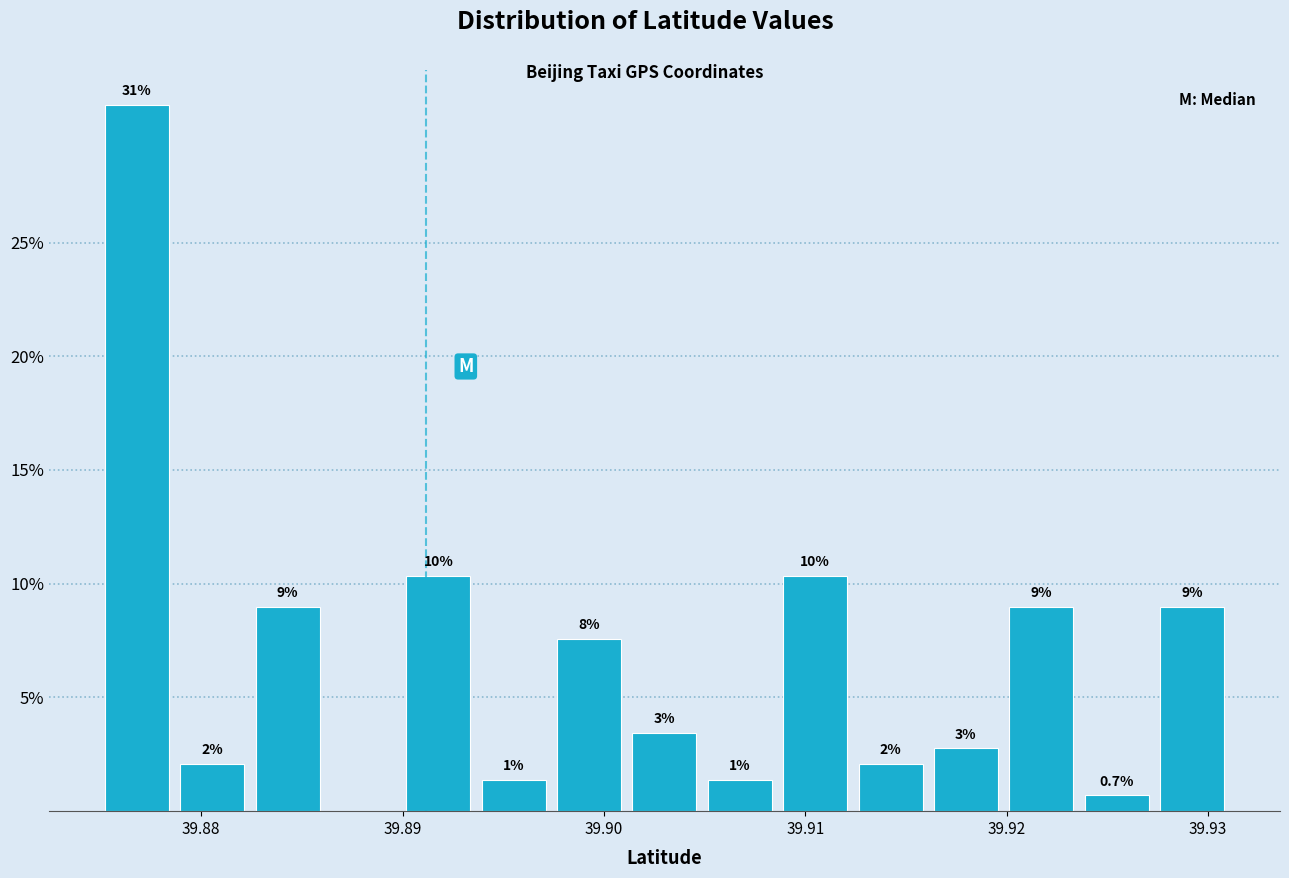

Read against the x-axis, roughly where is the centre of the tallest bar?

39.877